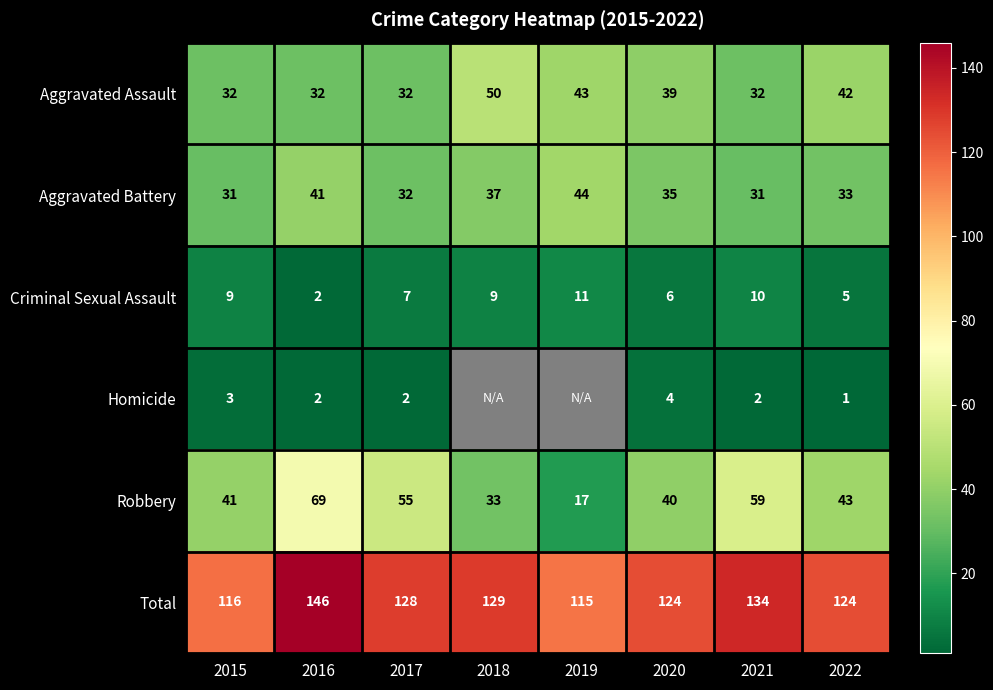

True or false: Robbery has a value of 71.2 at 2015.

False